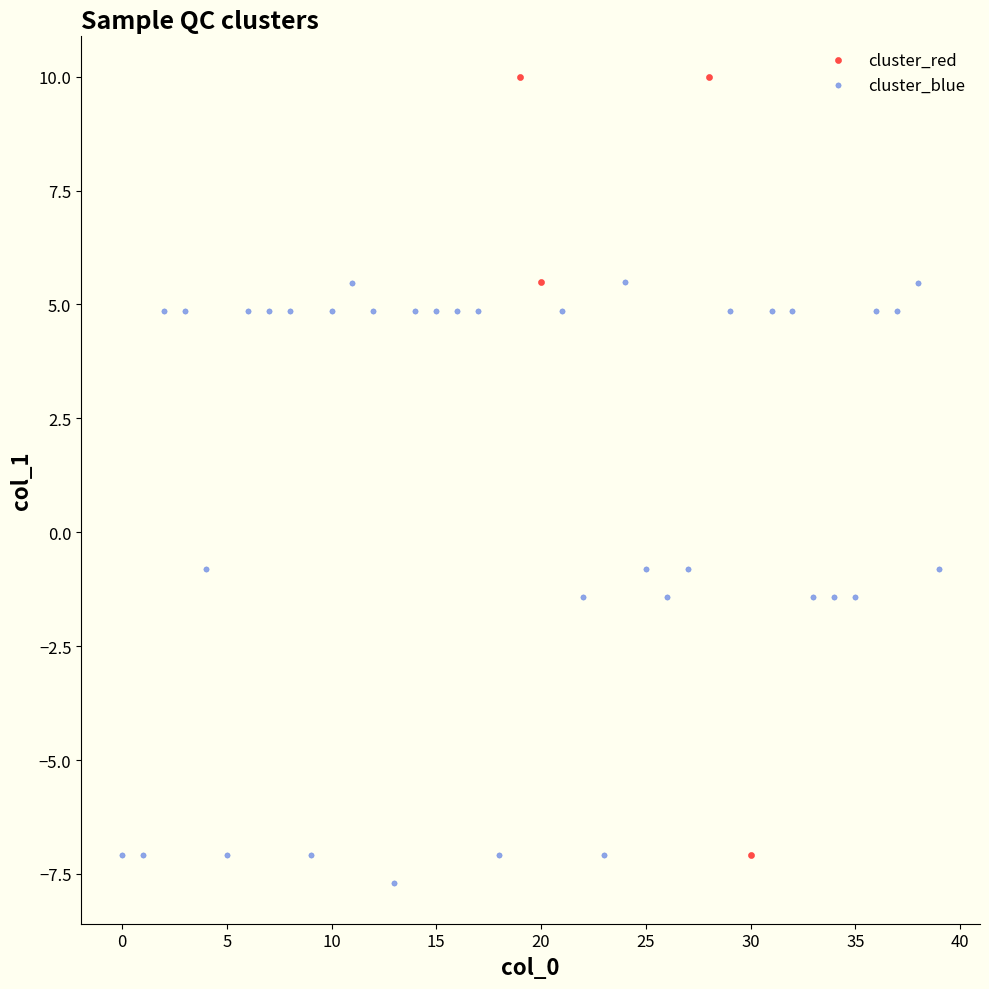

Which series has the widest spread of Y values?

cluster_red